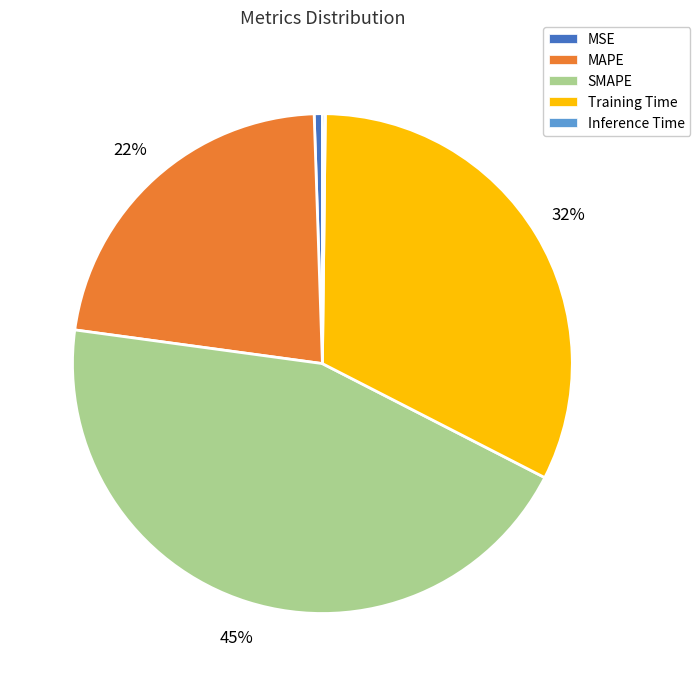

Is the sum of Training Time and MAPE greater than half?

Yes